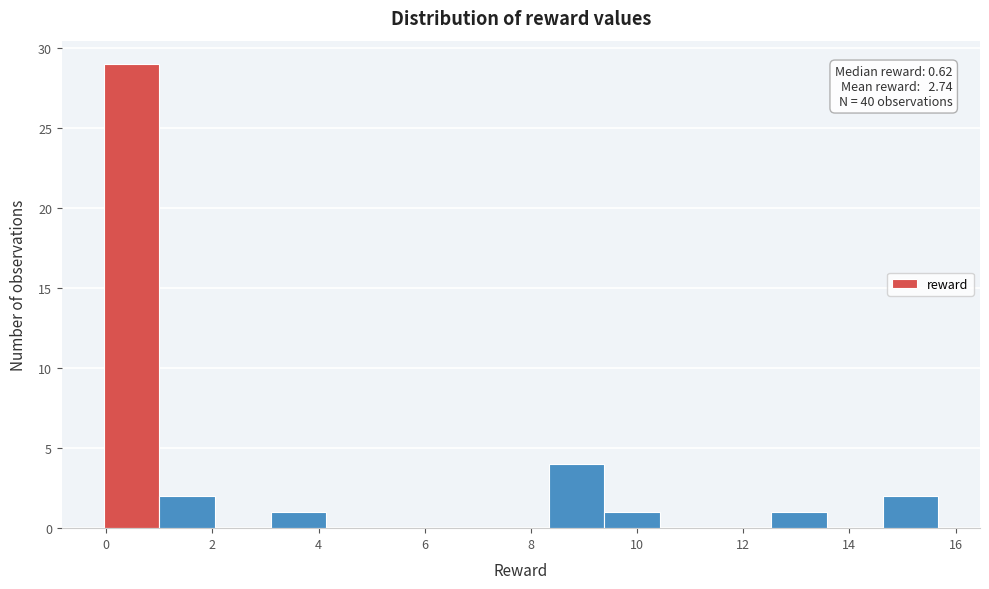

Which range on the x-axis has the tallest bar?

0.0 to 1.0